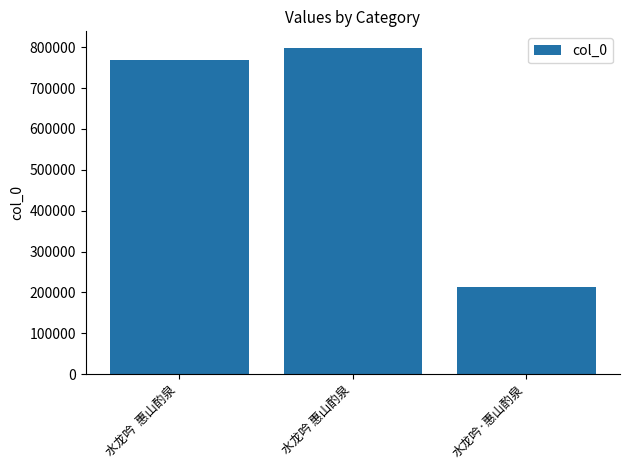

What is the average value?

593836